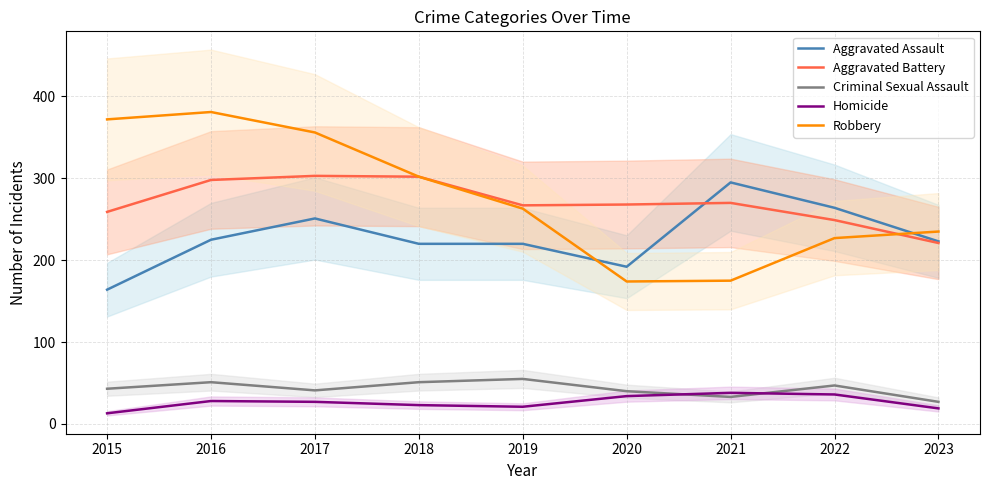

True or false: Criminal Sexual Assault and Robbery cross at least once.

False